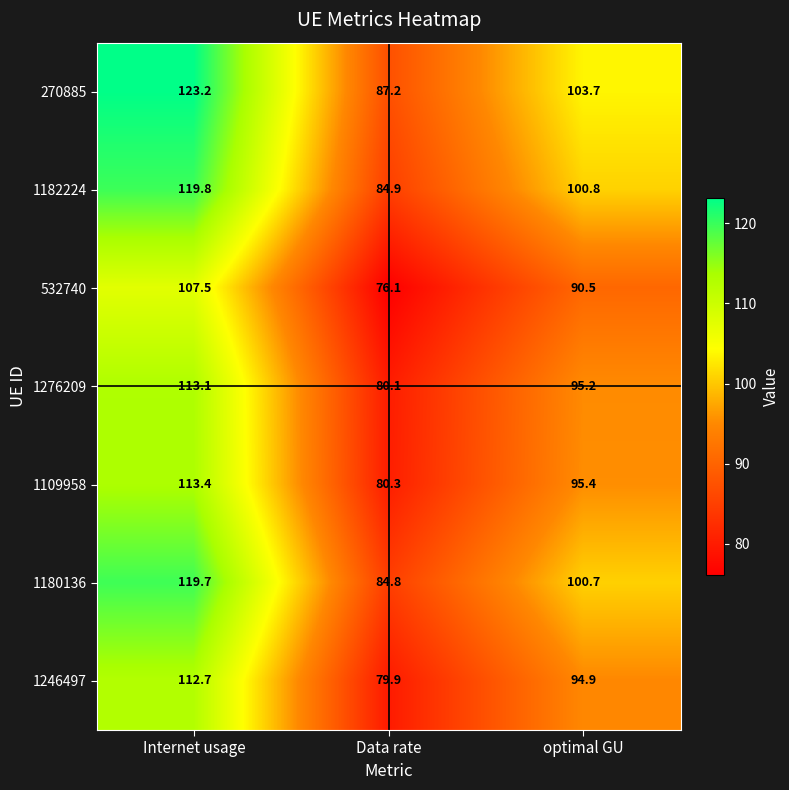

What is the highest value of the 532740 series?

107.5